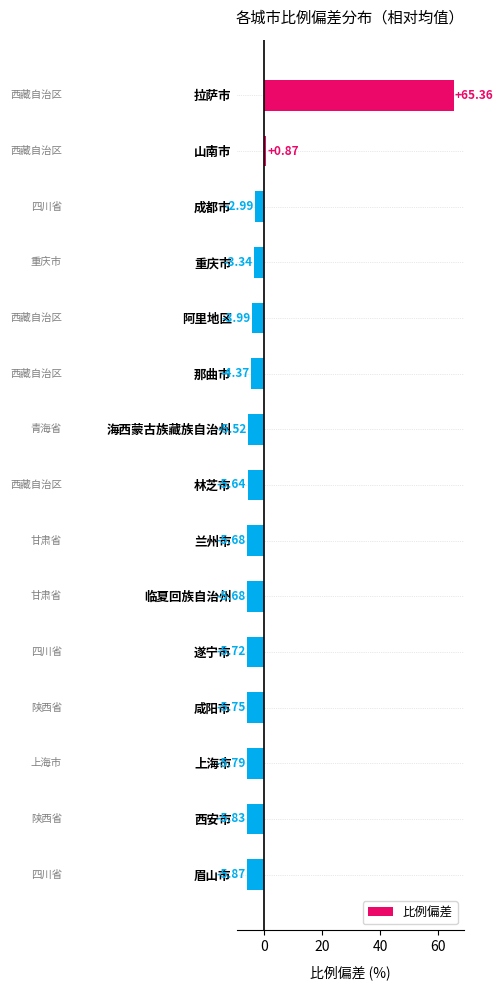

What is the sum of the values at 西安市 and 阿里地区?

-9.8